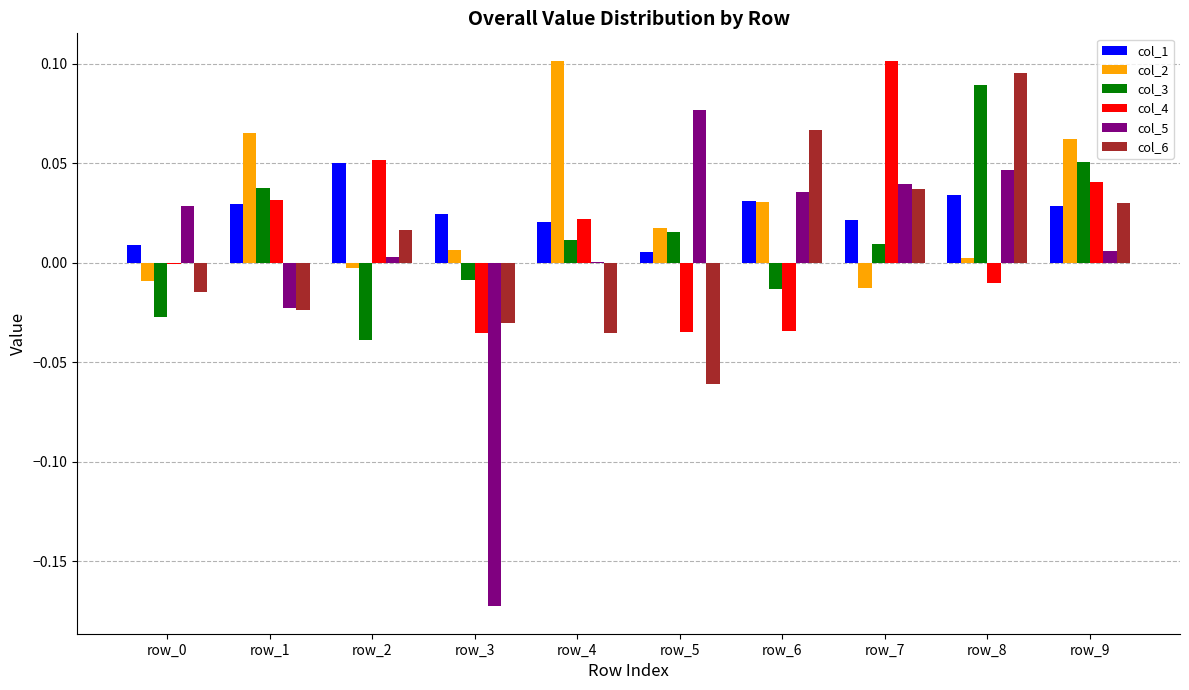

Is the value of col_6 at row_2 greater than the value of col_1 at row_6?

No